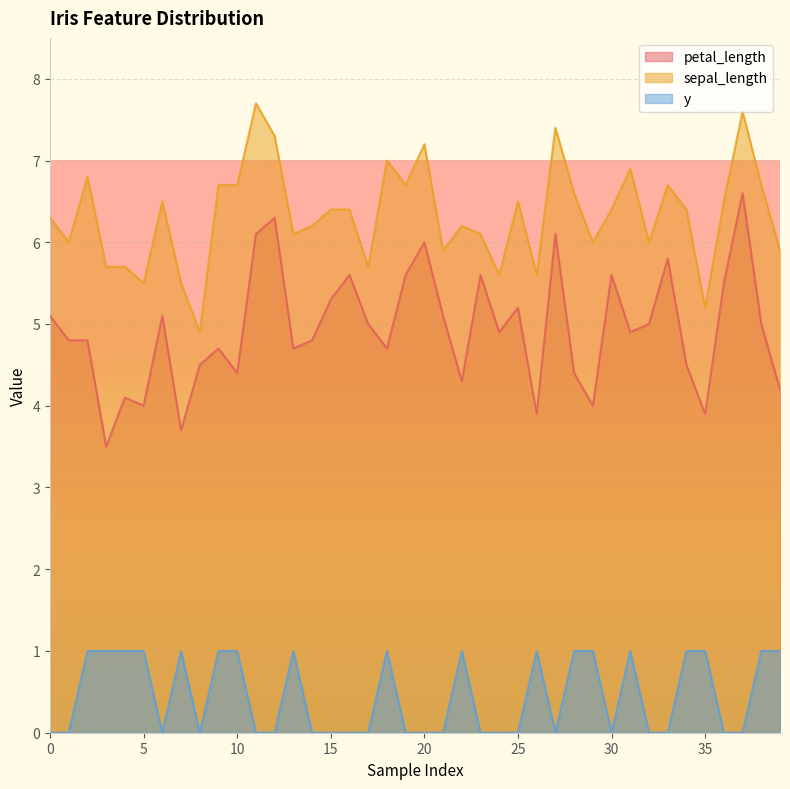

Reading left to right, what are all the values shown in this chart?

petal_length: 0=5.1	1=4.8	2=4.8	3=3.5	4=4.1	5=4.0	6=5.1	7=3.7	8=4.5	9=4.7	10=4.4	11=6.1	12=6.3	13=4.7	14=4.8	15=5.3	16=5.6	17=5.0	18=4.7	19=5.6	20=6.0	21=5.1	22=4.3	23=5.6	24=4.9	25=5.2	26=3.9	27=6.1	28=4.4	29=4.0	30=5.6	31=4.9	32=5.0	33=5.8	34=4.5	35=3.9	36=5.5	37=6.6	38=5.0	39=4.2
sepal_length: 0=6.3	1=6.0	2=6.8	3=5.7	4=5.7	5=5.5	6=6.5	7=5.5	8=4.9	9=6.7	10=6.7	11=7.7	12=7.3	13=6.1	14=6.2	15=6.4	16=6.4	17=5.7	18=7.0	19=6.7	20=7.2	21=5.9	22=6.2	23=6.1	24=5.6	25=6.5	26=5.6	27=7.4	28=6.6	29=6.0	30=6.4	31=6.9	32=6.0	33=6.7	34=6.4	35=5.2	36=6.5	37=7.6	38=6.7	39=5.9
y: 0=0.0	1=0.0	2=1.0	3=1.0	4=1.0	5=1.0	6=0.0	7=1.0	8=0.0	9=1.0	10=1.0	11=0.0	12=0.0	13=1.0	14=0.0	15=0.0	16=0.0	17=0.0	18=1.0	19=0.0	20=0.0	21=0.0	22=1.0	23=0.0	24=0.0	25=0.0	26=1.0	27=0.0	28=1.0	29=1.0	30=0.0	31=1.0	32=0.0	33=0.0	34=1.0	35=1.0	36=0.0	37=0.0	38=1.0	39=1.0